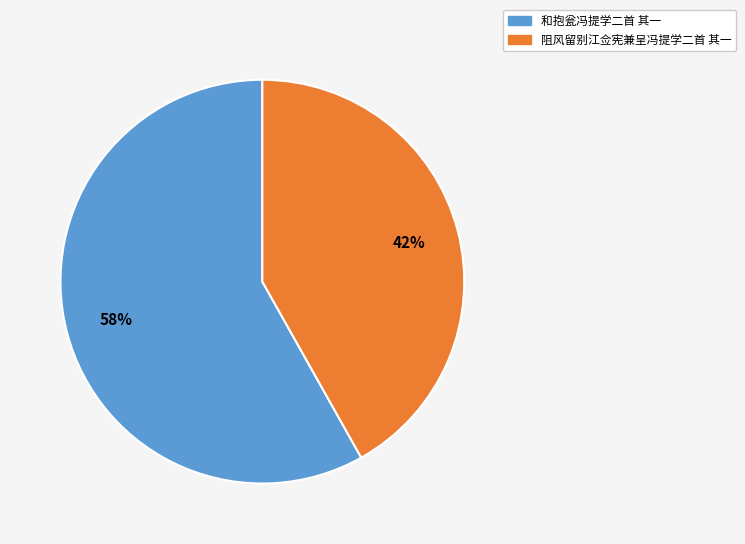

Between 和抱瓮冯提学二首 其一 and 阻风留别江佥宪兼呈冯提学二首 其一, which is larger?

和抱瓮冯提学二首 其一